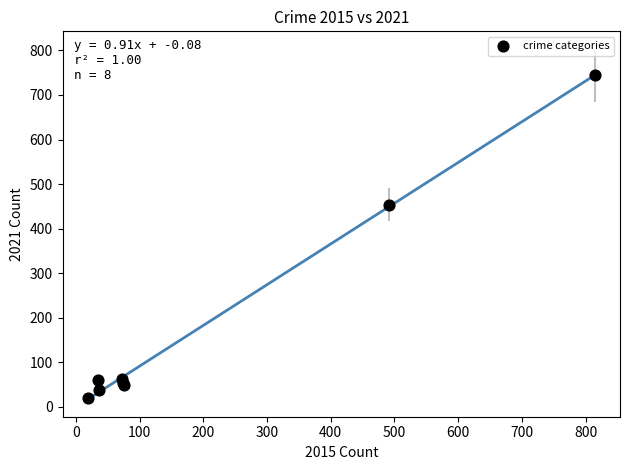

What Y value in the scatter plot is closest to 382?

454